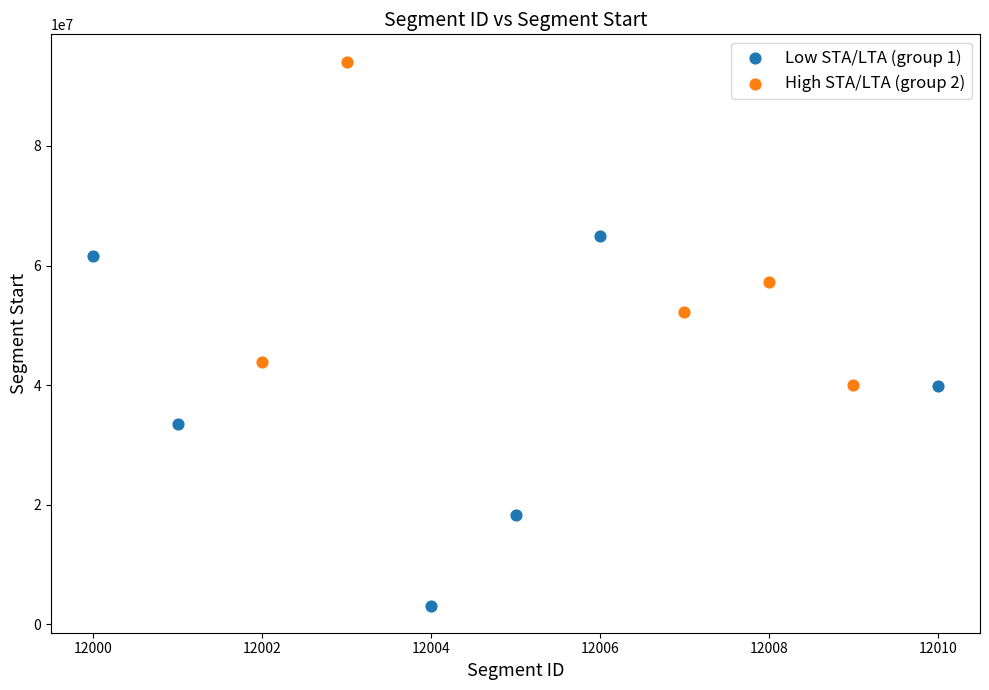

Which series reaches the maximum Y coordinate?

High STA/LTA (group 2)